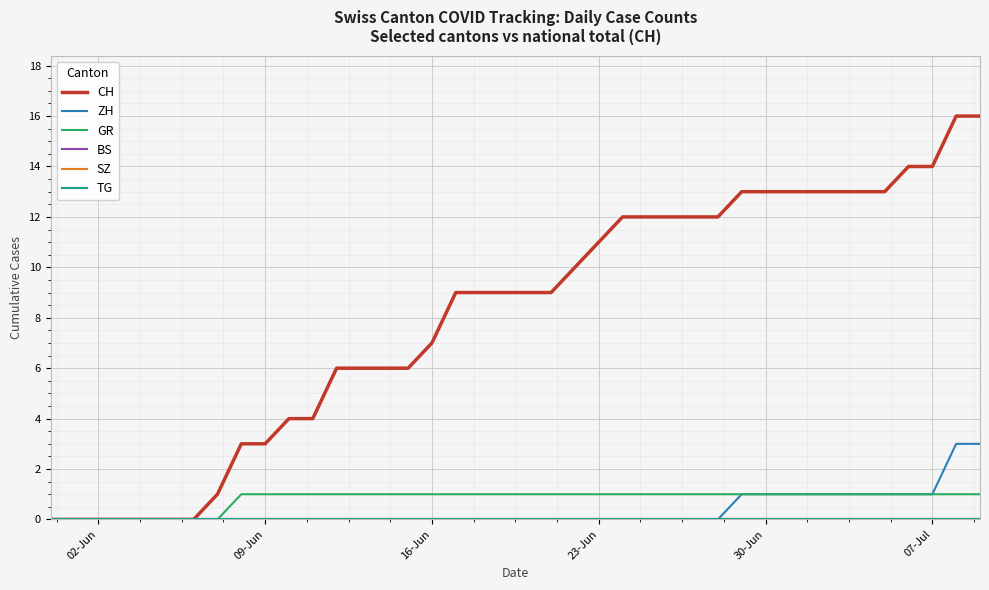

Does the chart display data point markers on the line(s)?

No